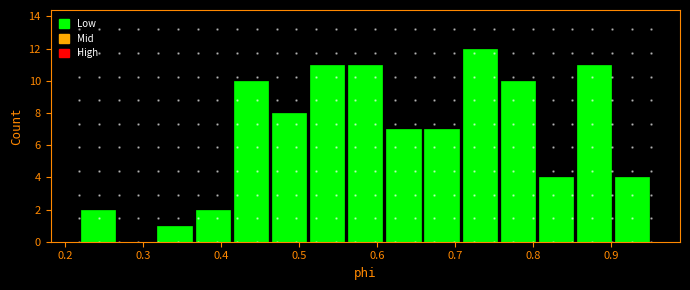

Which range on the x-axis has the tallest bar?

0.71 to 0.76